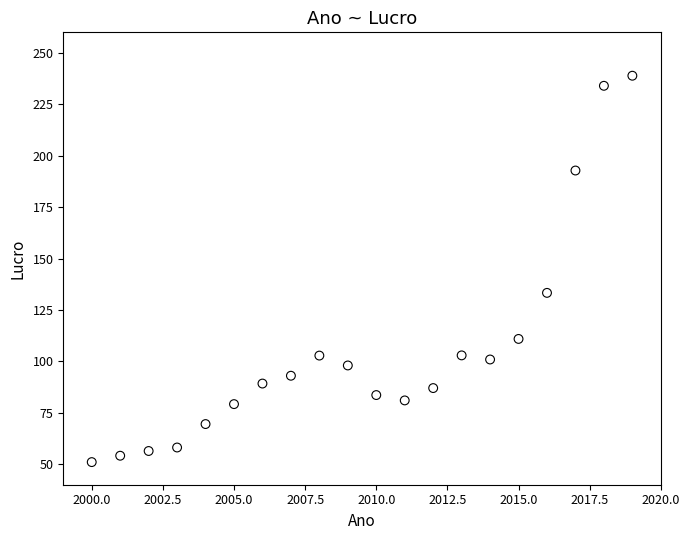

What Y value in the scatter plot is closest to 144?

133.3